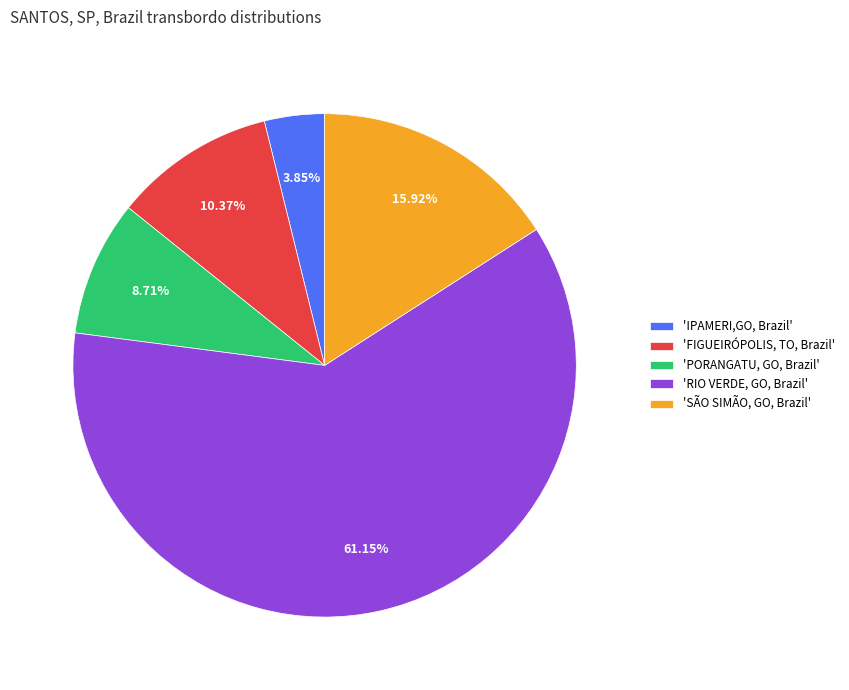

What is the majority slice?

'RIO VERDE, GO, Brazil'